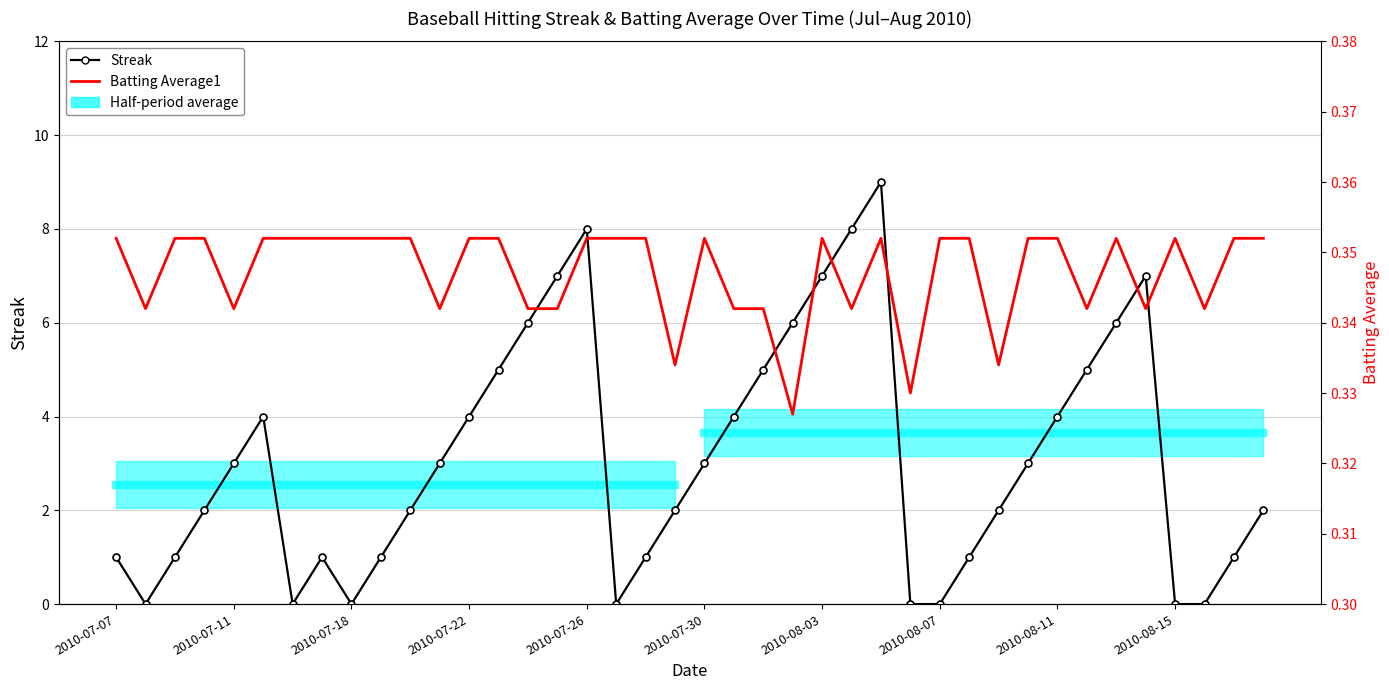

What is the value of the Streak point at the 8th from the left?

1.0